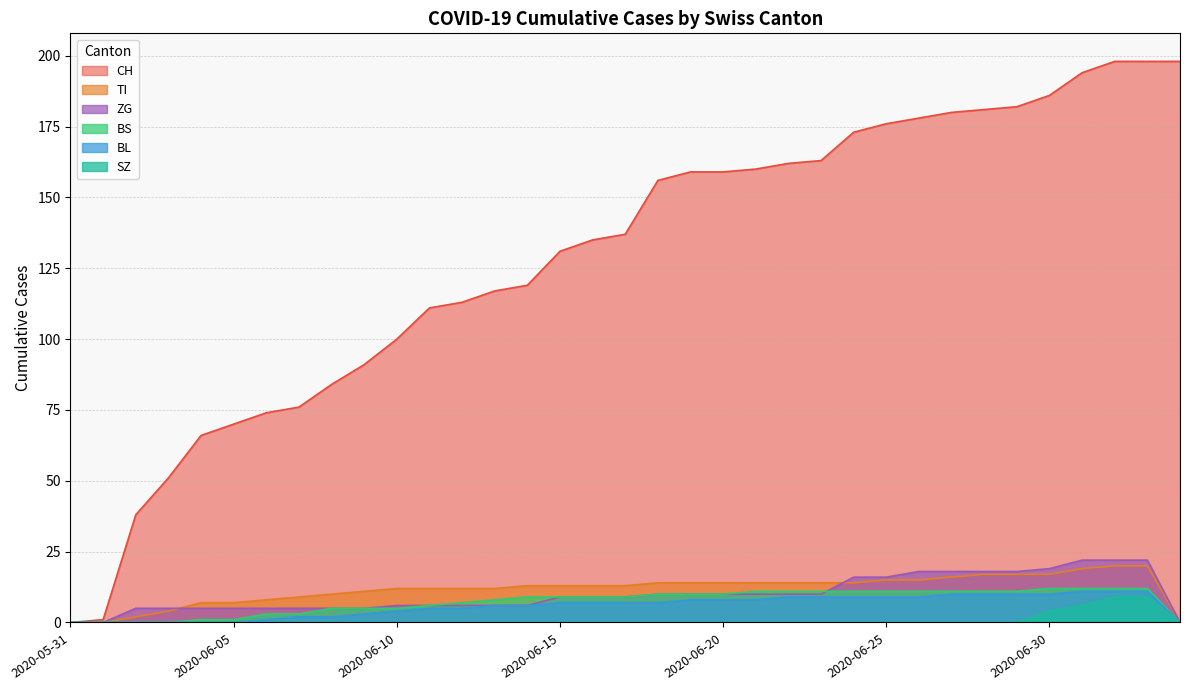

Which category has the lowest value in the SZ series?

2020-05-31